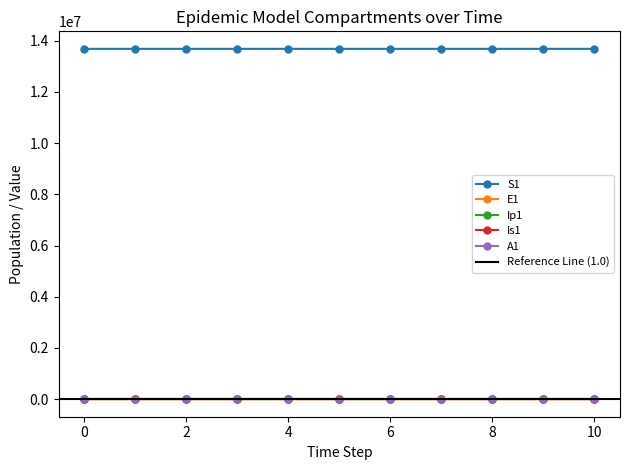

Is this an area chart (filled region under the line)?

No